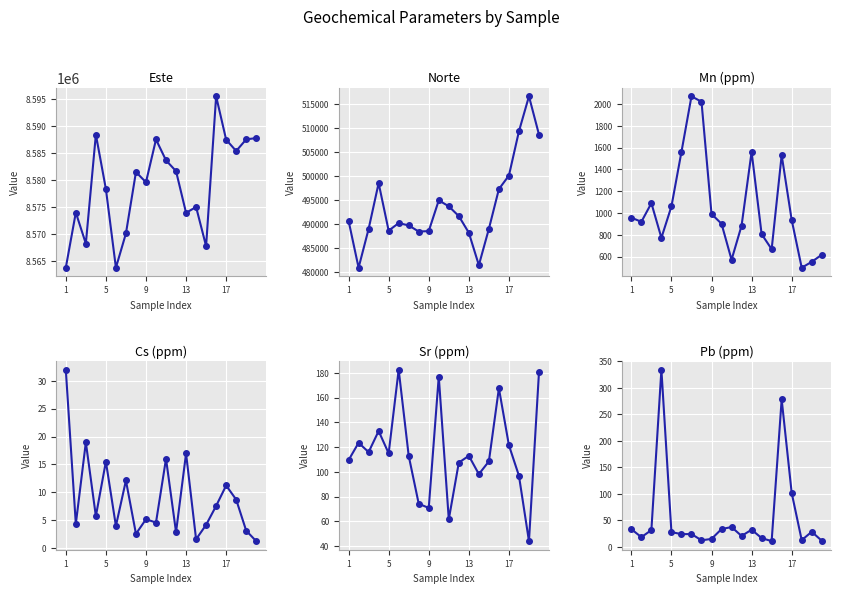

What is the approximate value of Norte at 9?

488980.6